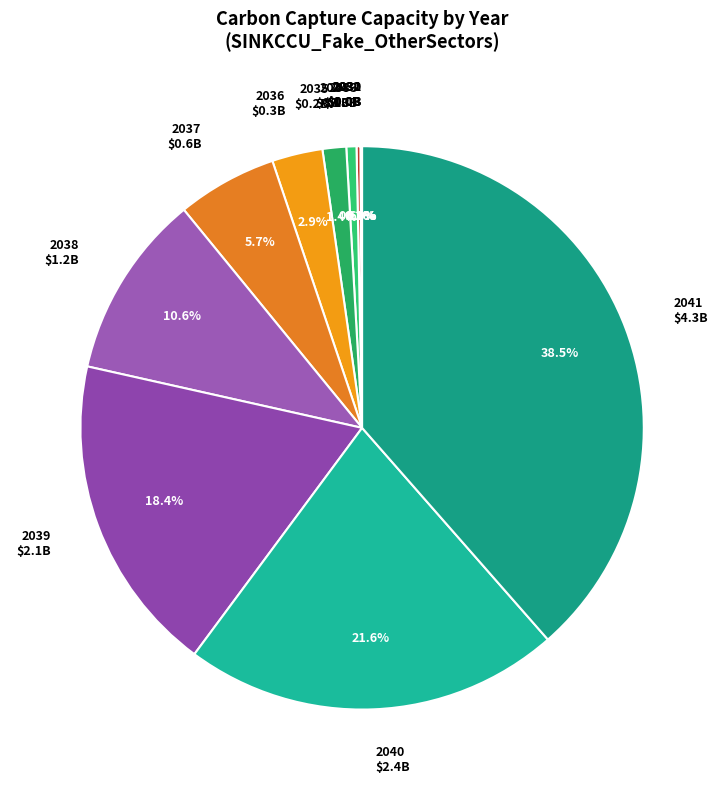

Does any single category account for the majority?

No